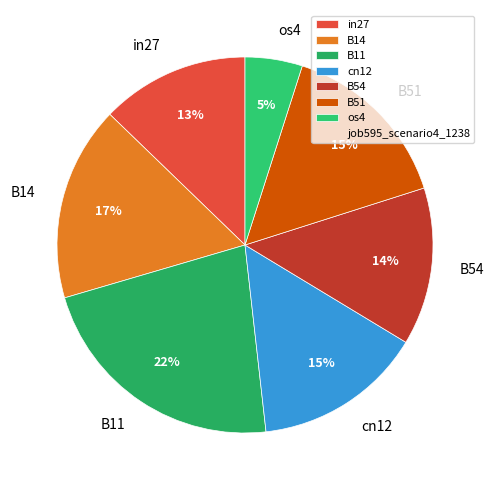

True or false: B54 accounts for 1% of the total.

False